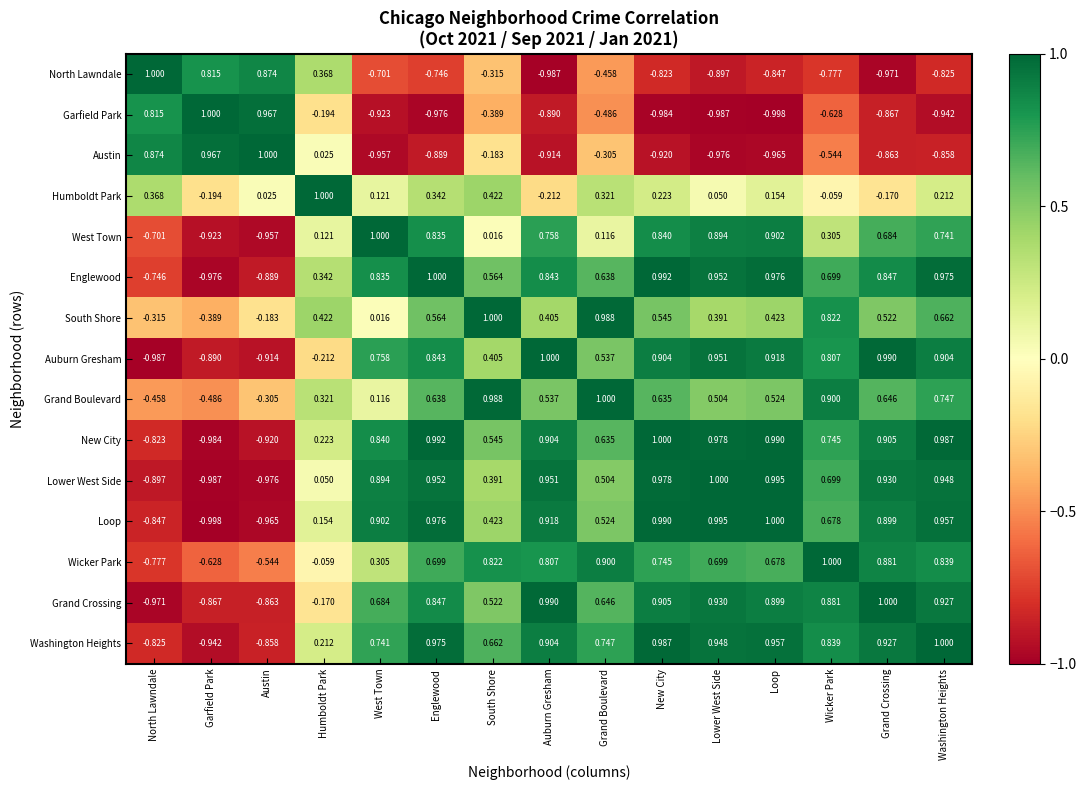

Which series has the largest total across all categories?

Washington Heights